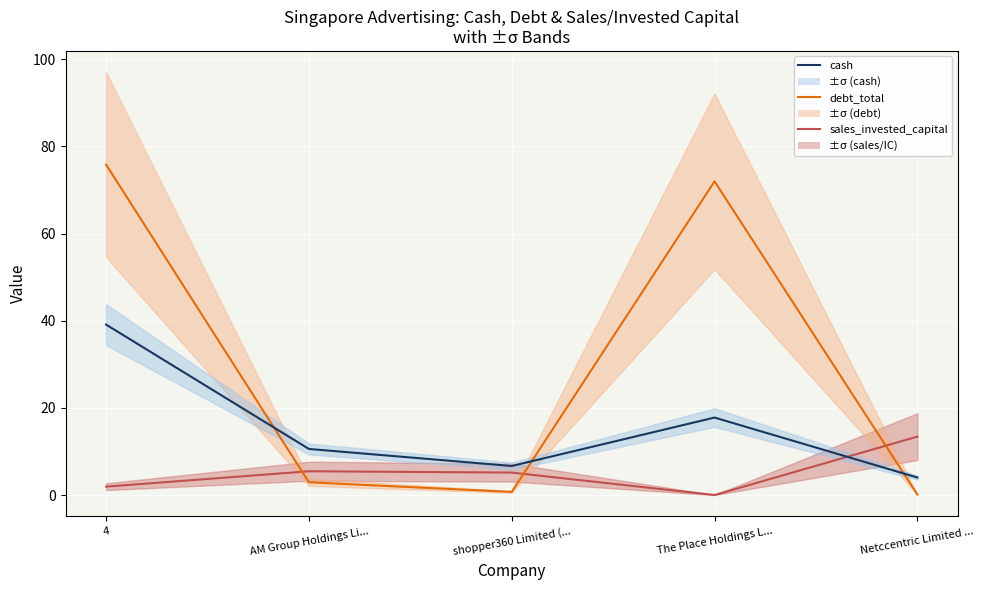

True or false: 2.5°C equivalent has more than 2 interior local peaks.

False